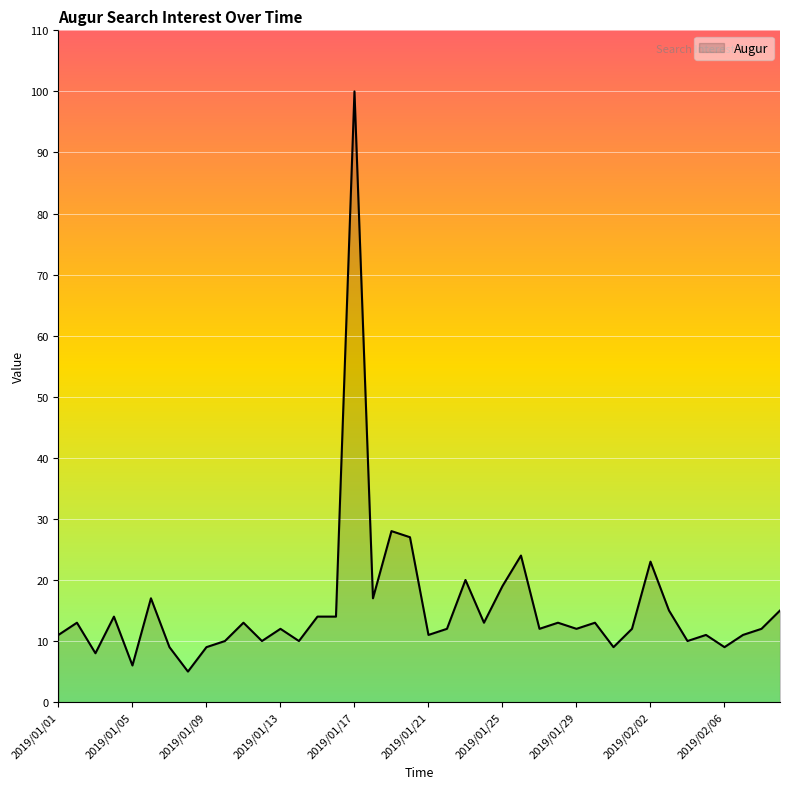

What is the maximum value shown in the chart?

100